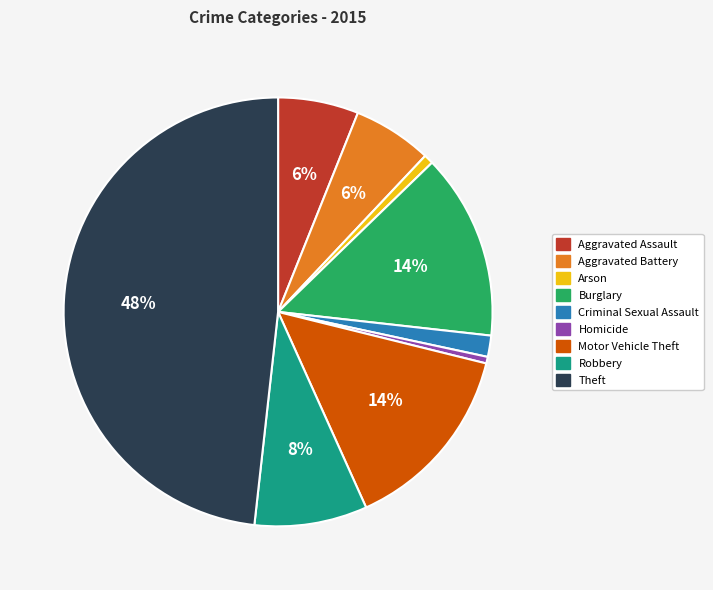

What percentage is the Burglary slice, to the nearest percent?

14%